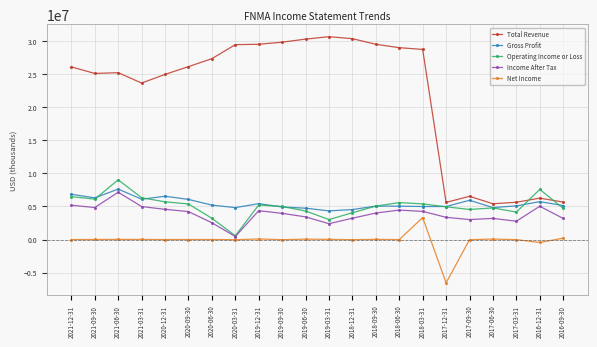

At 2016-09-30, list the series in order from largest to smallest.

Total Revenue, Gross Profit, Operating Income or Loss, Income After Tax, Net Income